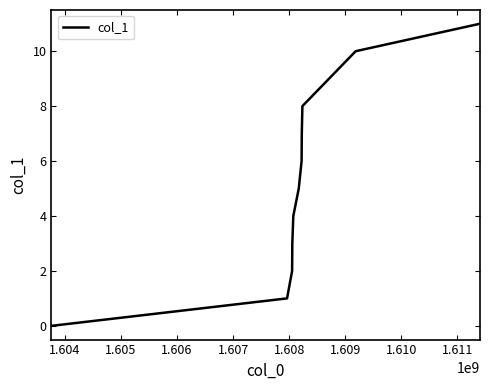

What is the greatest value displayed?

11